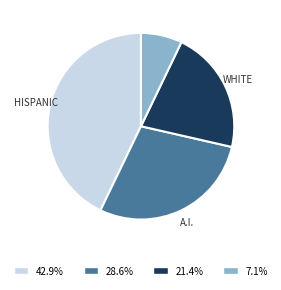

Is there a majority slice in this chart?

No